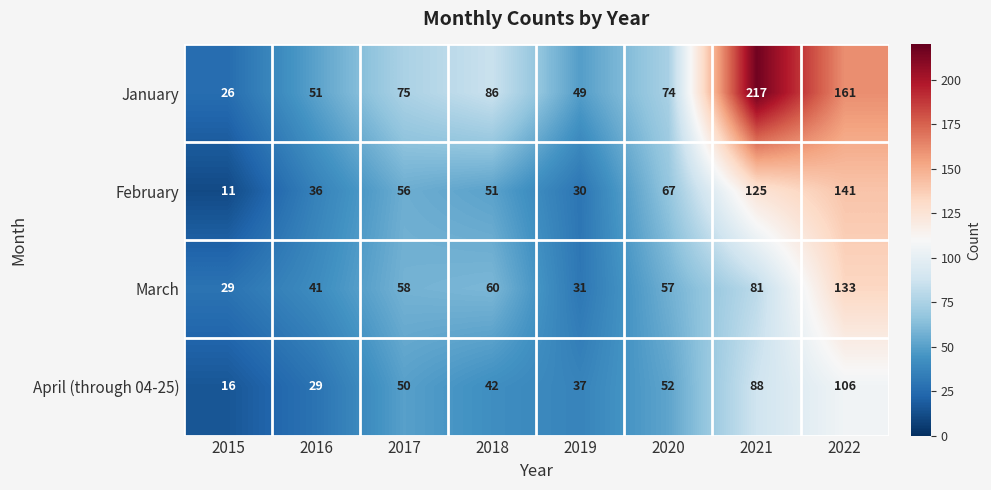

At how many categories does at least one series exceed 37?

7